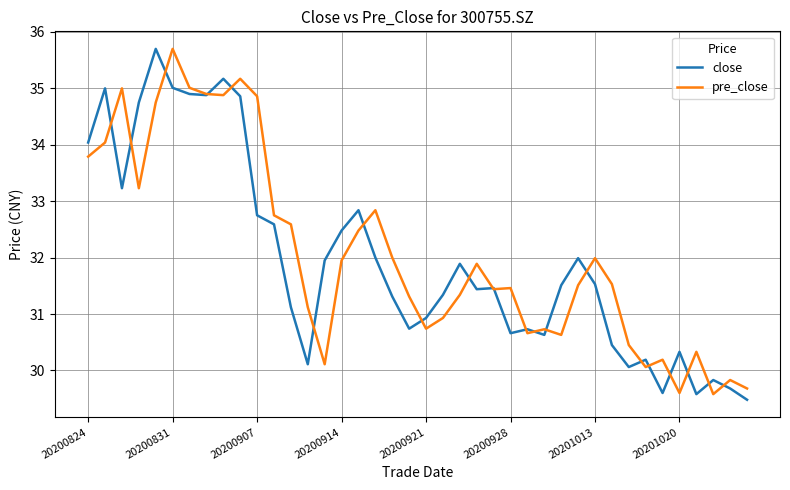

What is the lowest value of the close series?

29.5